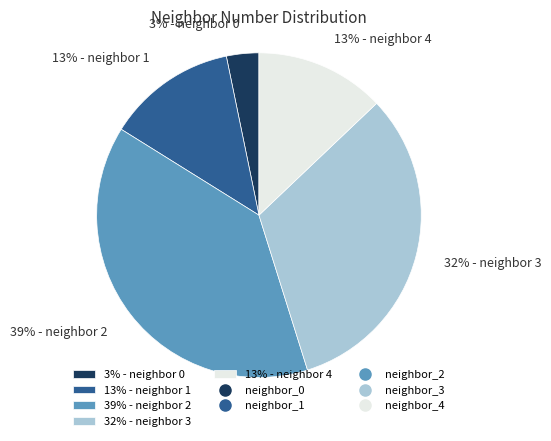

To the nearest percent, what is the difference between the 13% - neighbor 4 and 3% - neighbor 0 slice percentages?

10%